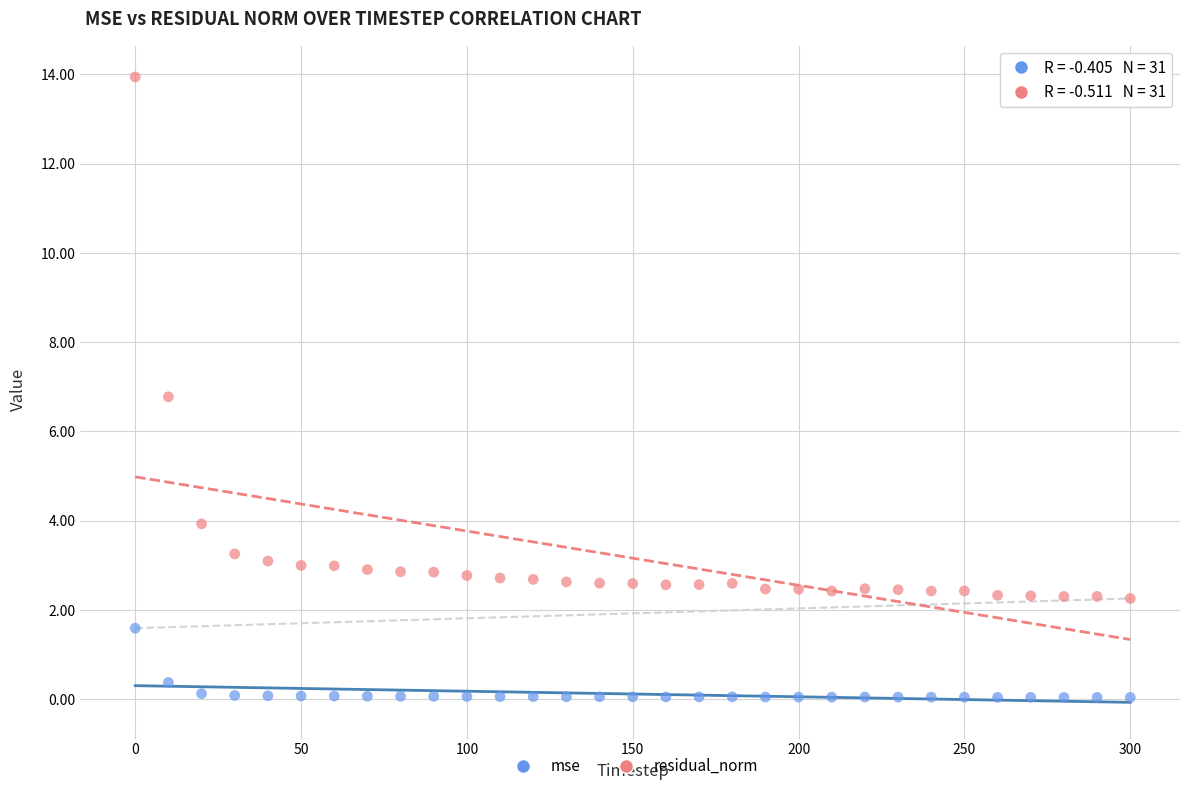

Which series contains the highest Y value?

residual_norm